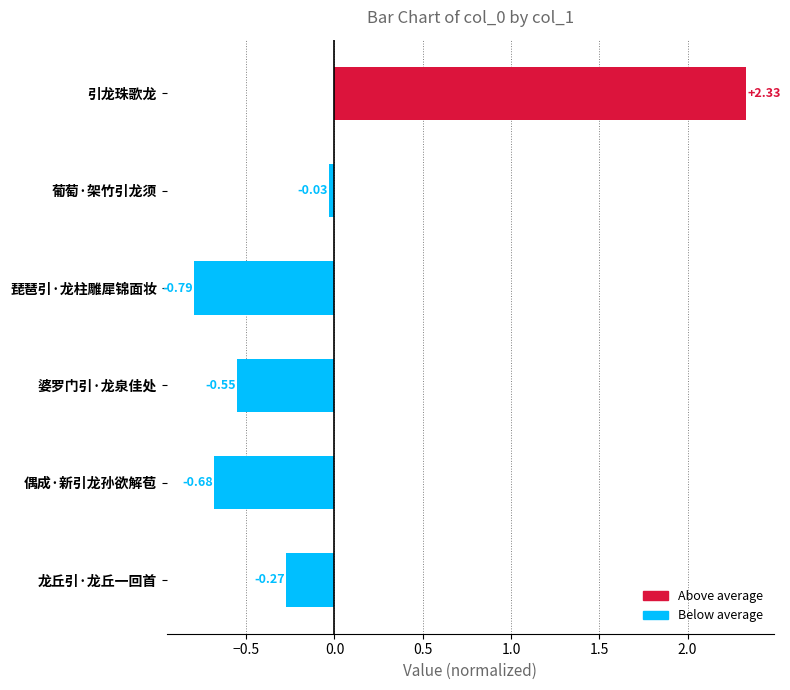

Where is the data nearest to the value 0?

葡萄·架竹引龙须